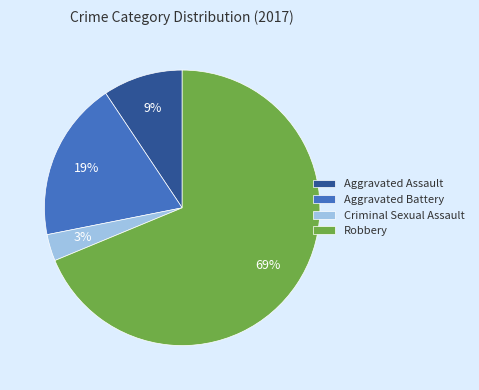

The Aggravated Battery slice represents 29% of the pie. True or false?

False